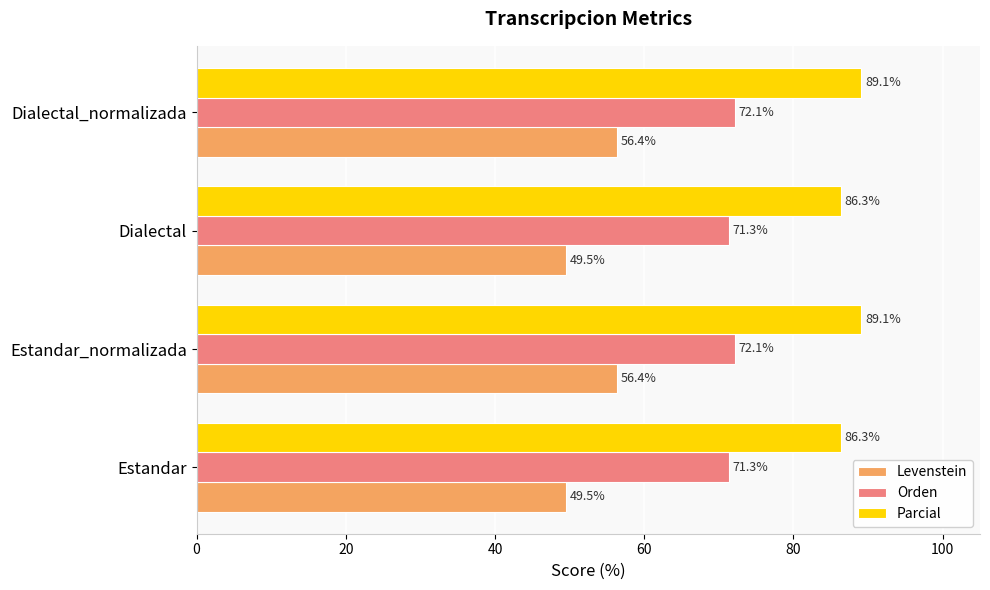

Between Estandar_normalizada and Dialectal, which series saw the biggest shift?

Levenstein